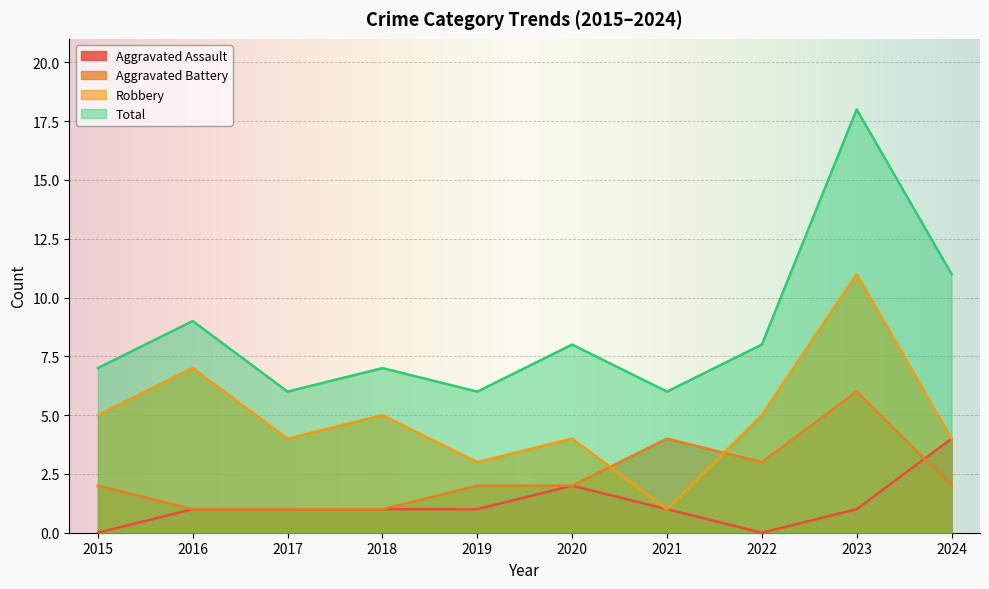

What value does the Aggravated Battery series have at 2023?

6